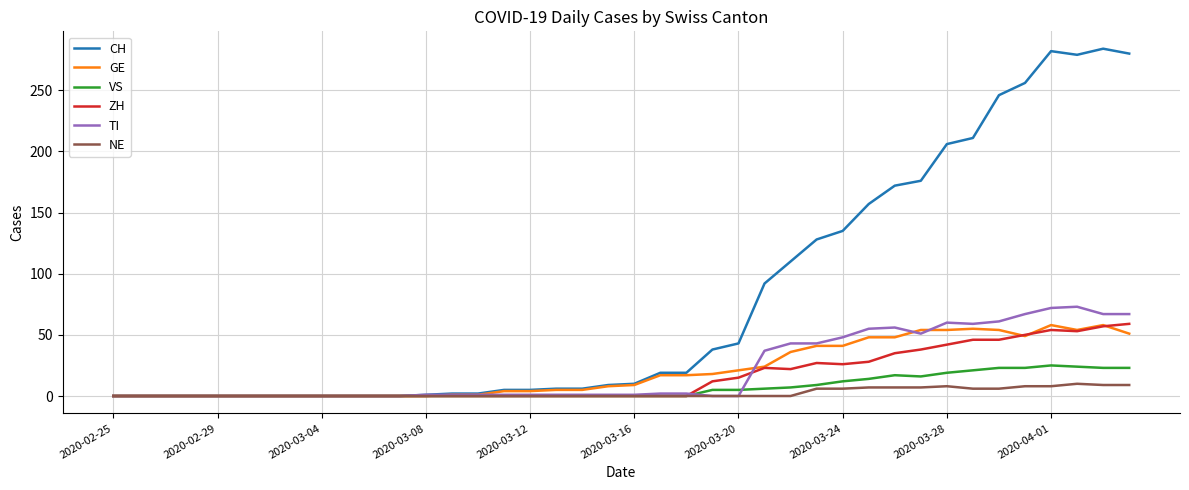

What are all the series names shown in the legend?

CH, GE, VS, ZH, TI, NE